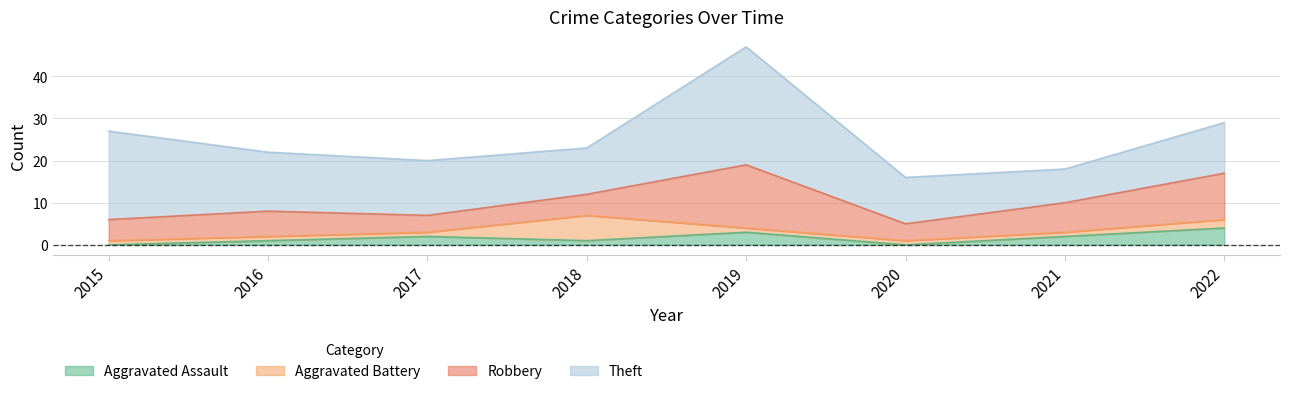

At which label does Theft reach its peak?

2019